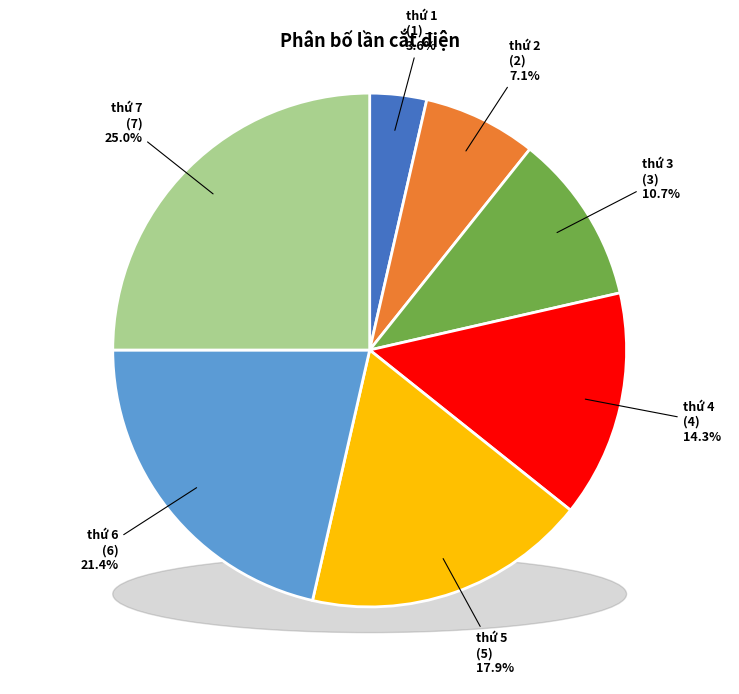

Which category has the smallest portion of the pie?

Lần cắt điện thứ 1